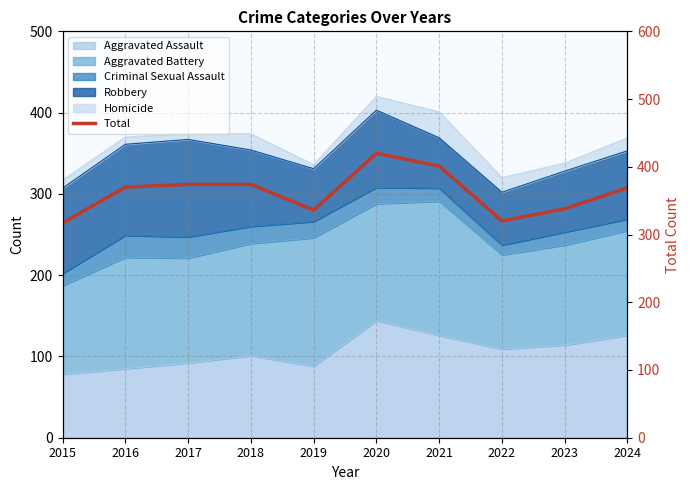

What is the difference between the maximum and second lowest values?

100